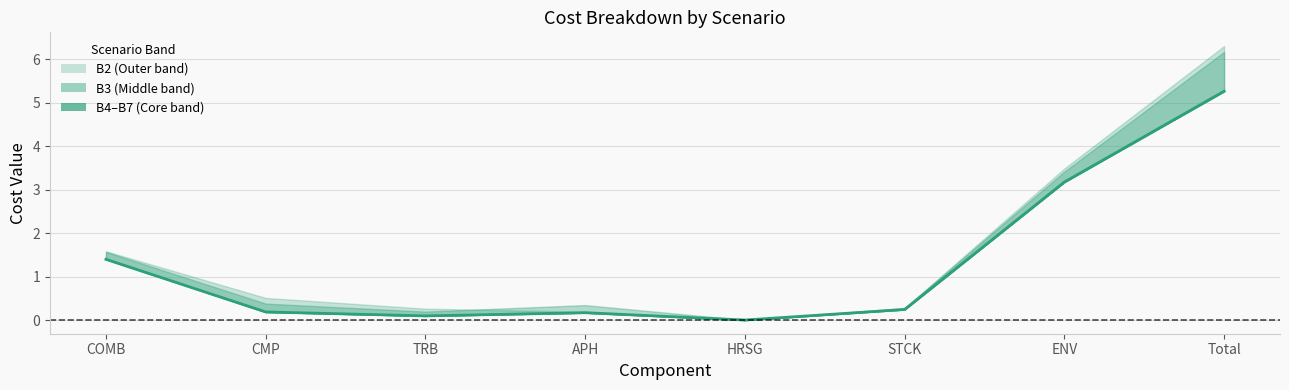

What is the sum of all values?

10.5